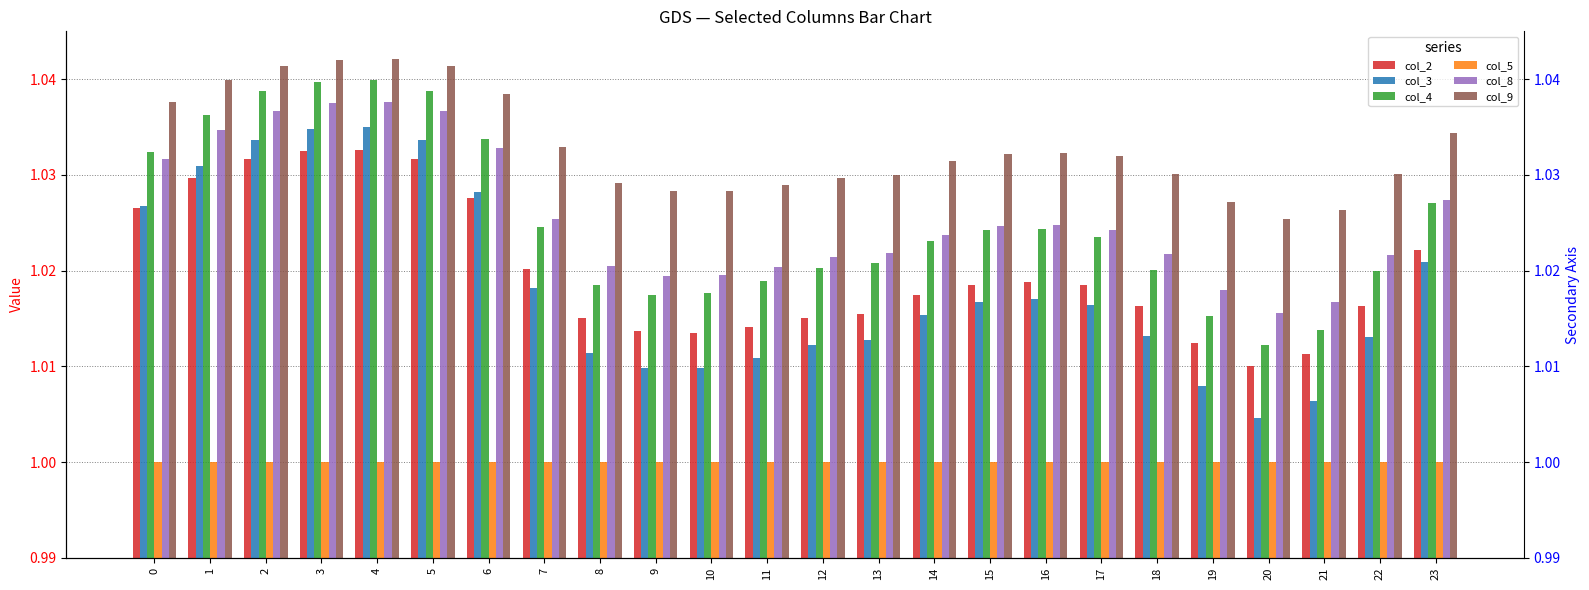

What is the sum of all col_5 values?

24.0